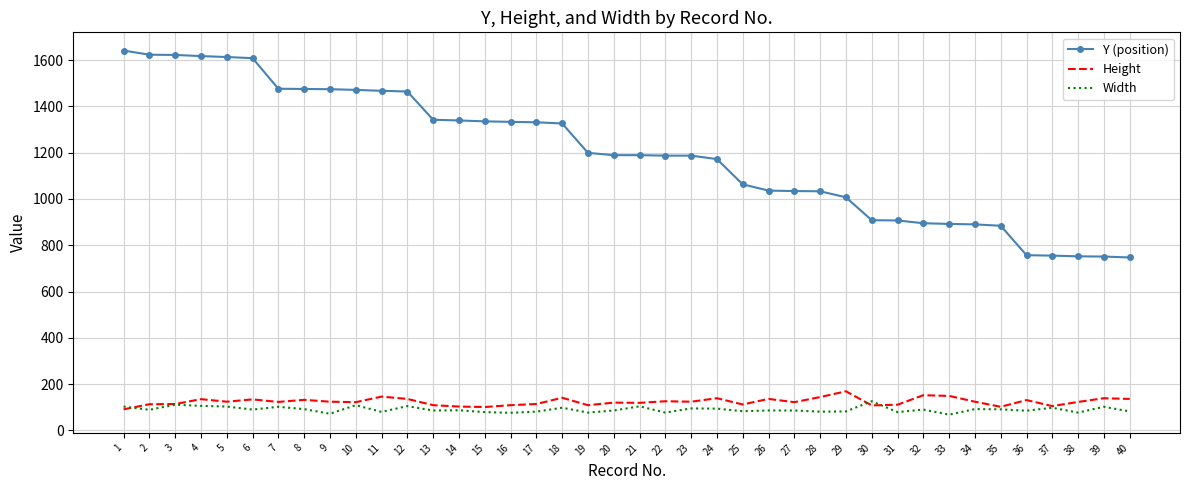

True or false: Y (position) and Height intersect in this chart.

False